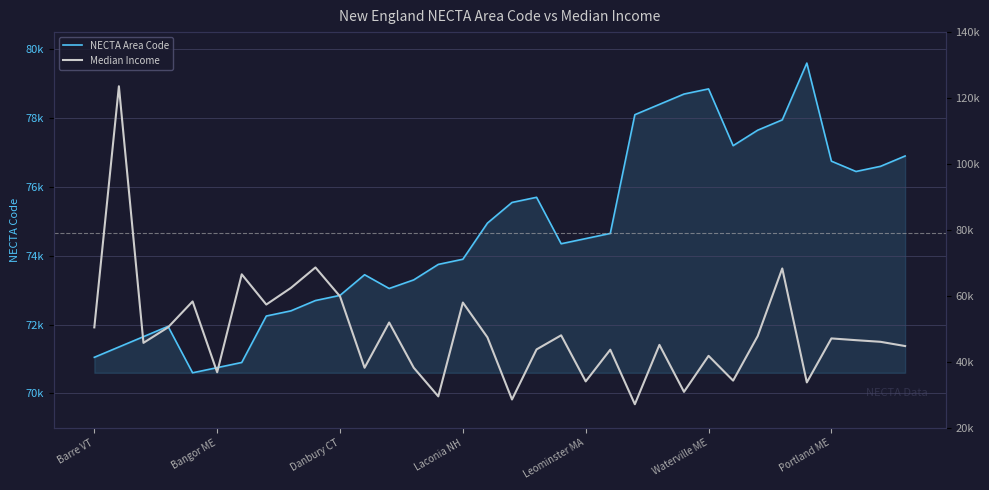

At 8, list the series in order from largest to smallest.

NECTA Area, Median